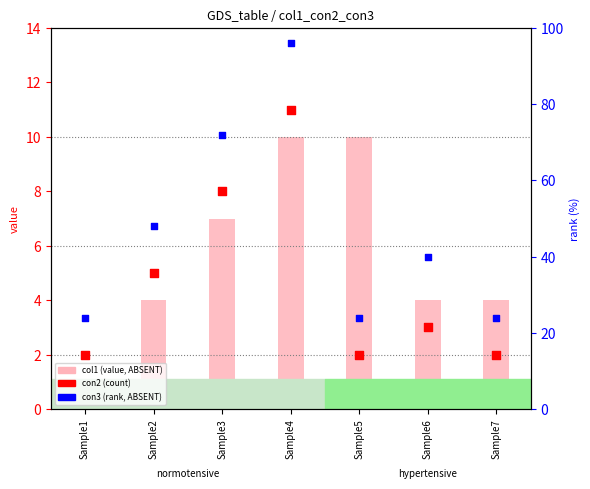

Which series reaches the maximum Y coordinate?

con3 (rank)